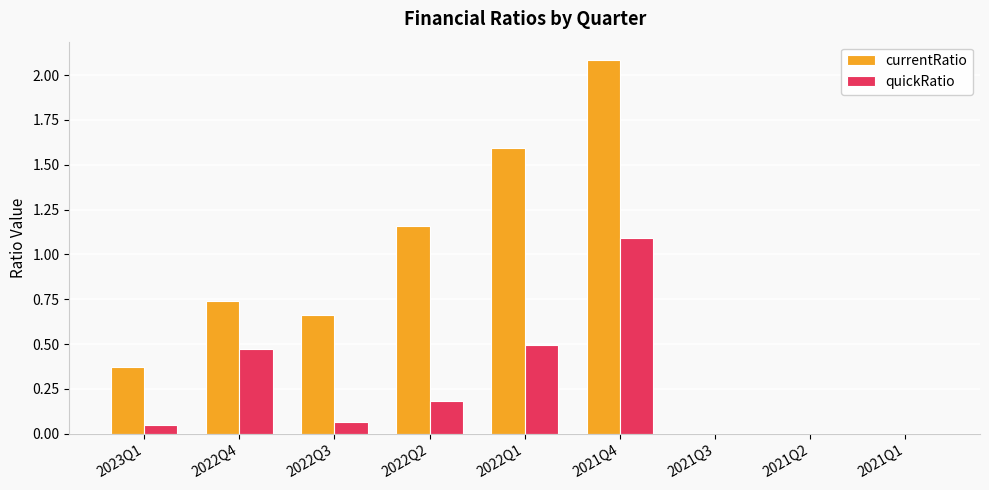

Which category has the highest value across all series?

2021Q4